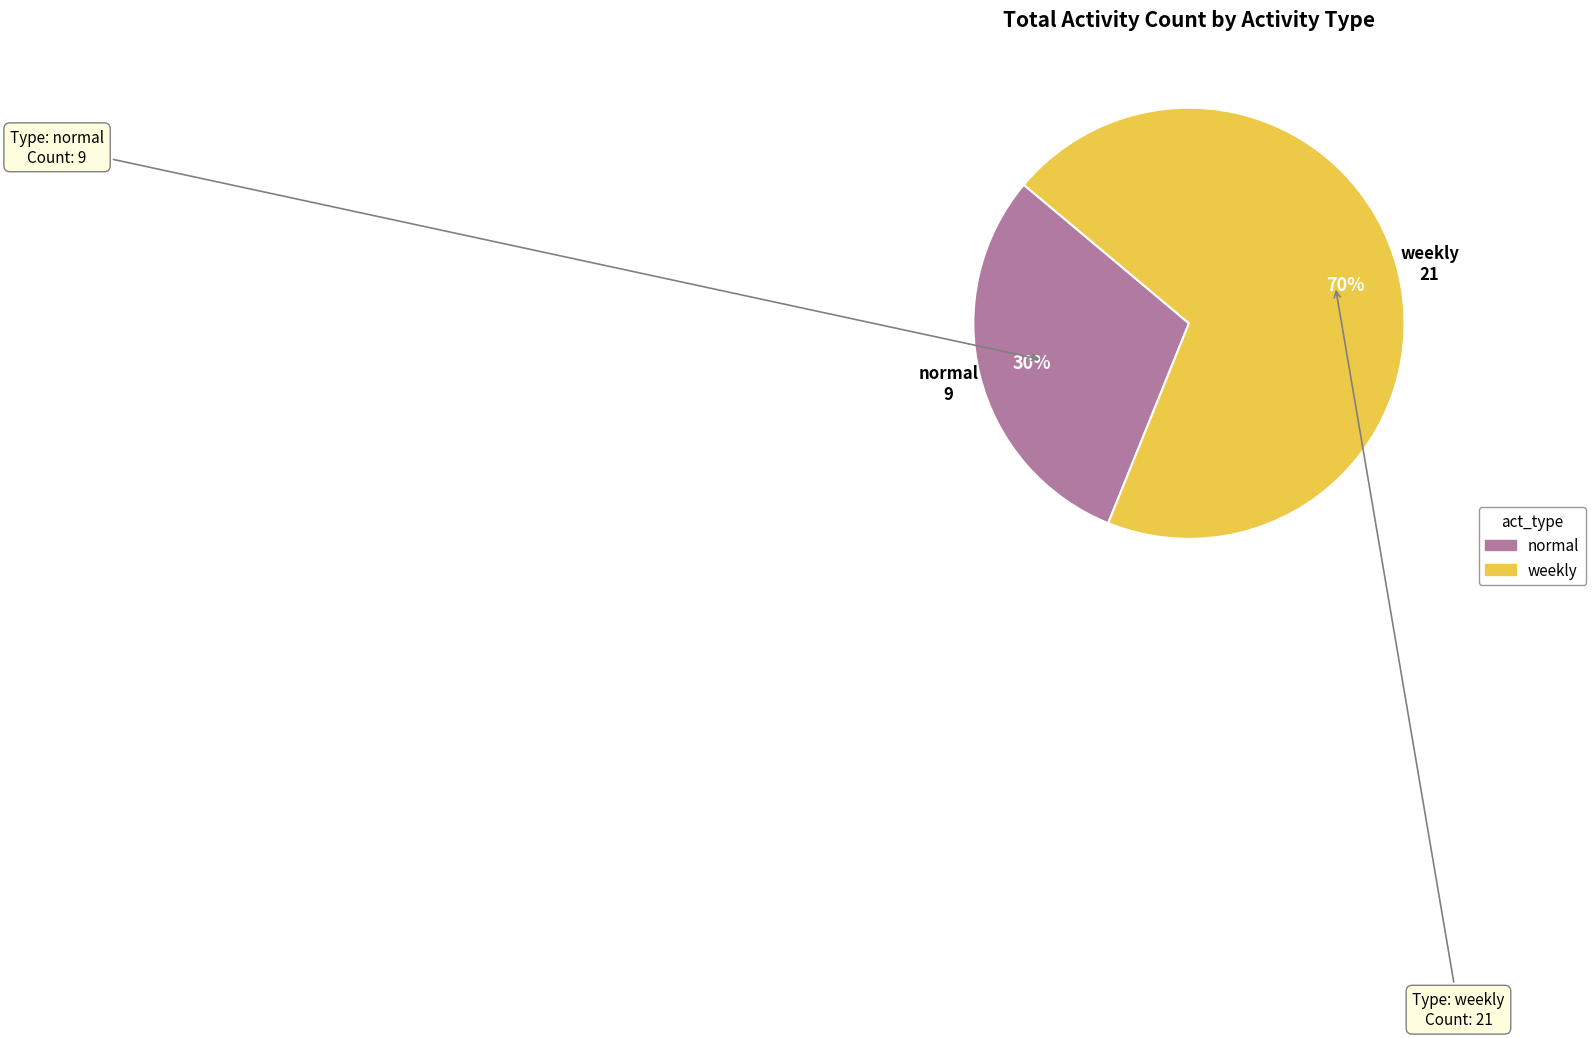

Do normal and weekly together represent more than half of the pie?

Yes